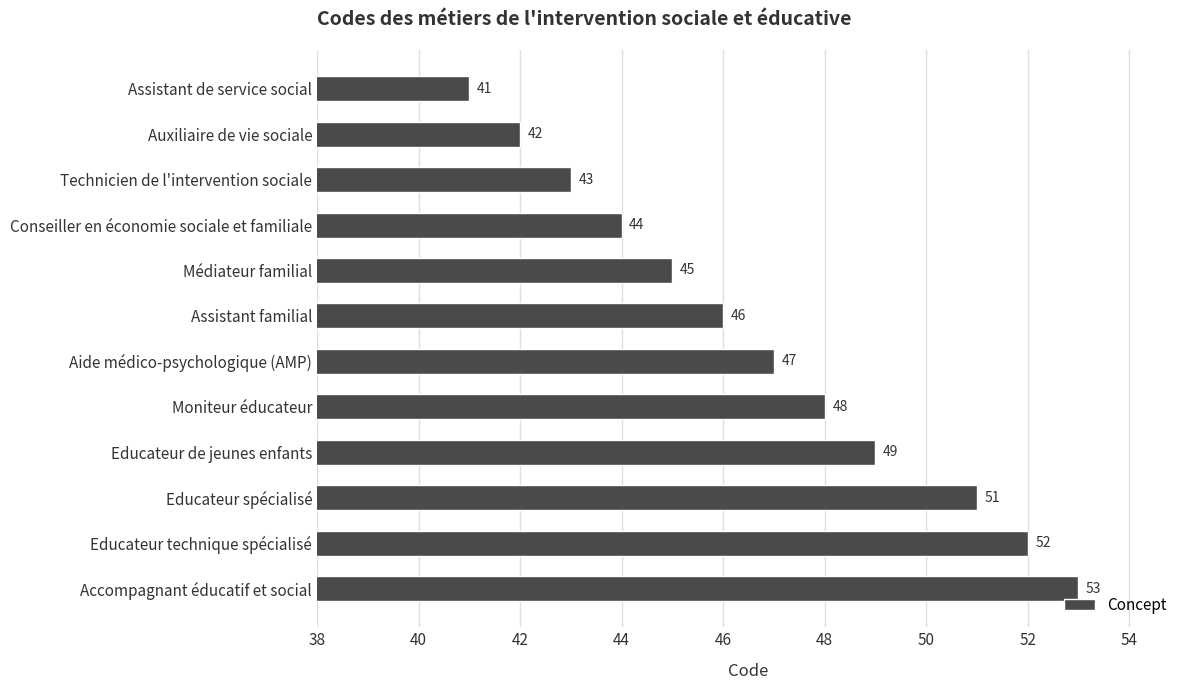

Reading top to bottom, transcribe all the data shown in this chart.

Assistant de service social=41	Auxiliaire de vie sociale=42	Technicien de l'intervention sociale=43	Conseiller en économie sociale et familiale=44	Médiateur familial=45	Assistant familial=46	Aide médico-psychologique (AMP)=47	Moniteur éducateur=48	Educateur de jeunes enfants=49	Educateur spécialisé=51	Educateur technique spécialisé=52	Accompagnant éducatif et social=53